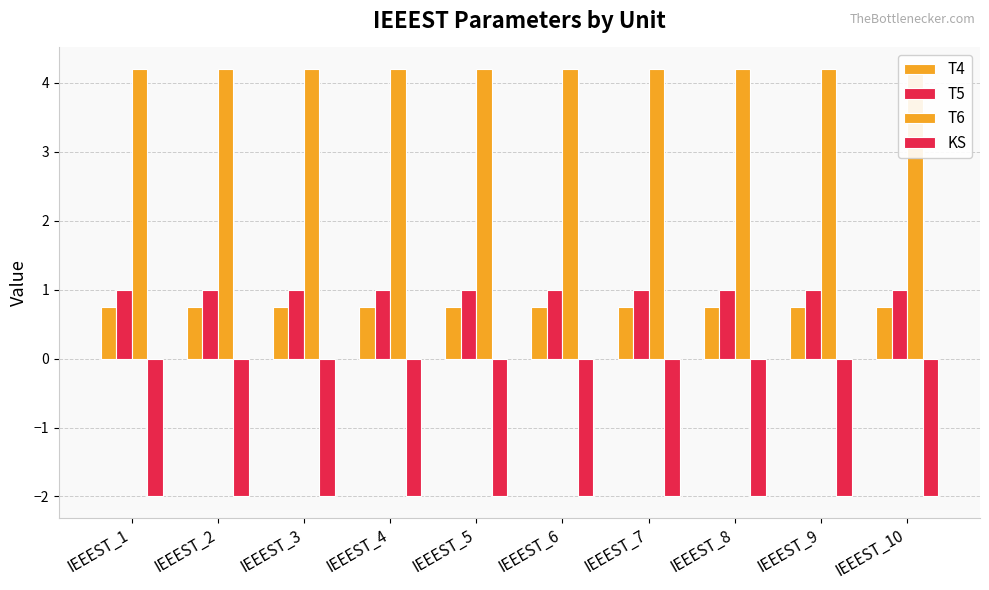

What is the spread (max minus min) of values at IEEEST_3?

6.2